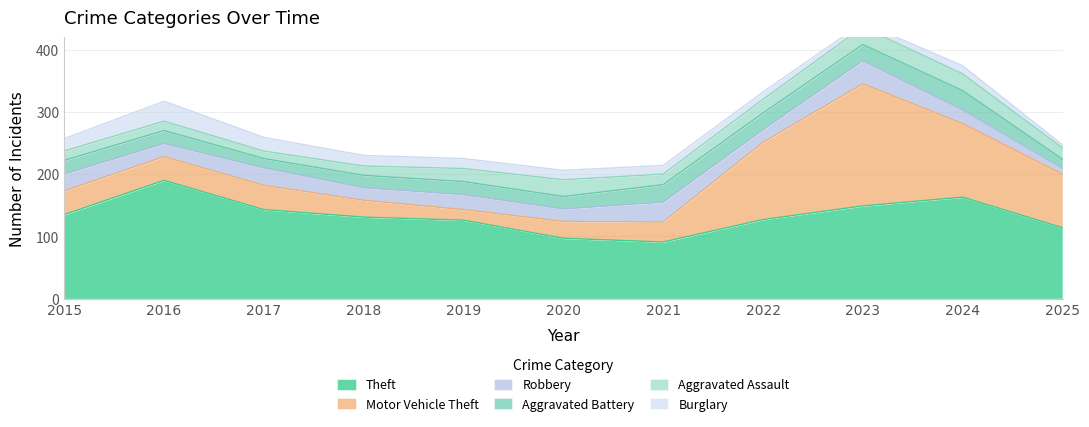

Rank the series by their maximum value, from lowest to highest.

Aggravated Assault, Aggravated Battery, Burglary, Robbery, Theft, Motor Vehicle Theft